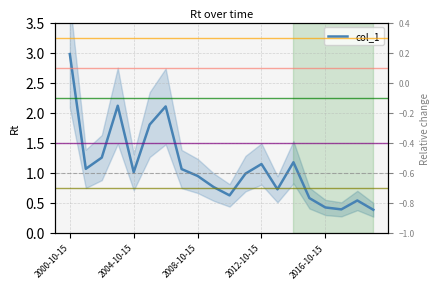

How many lines are shown in the chart?

1